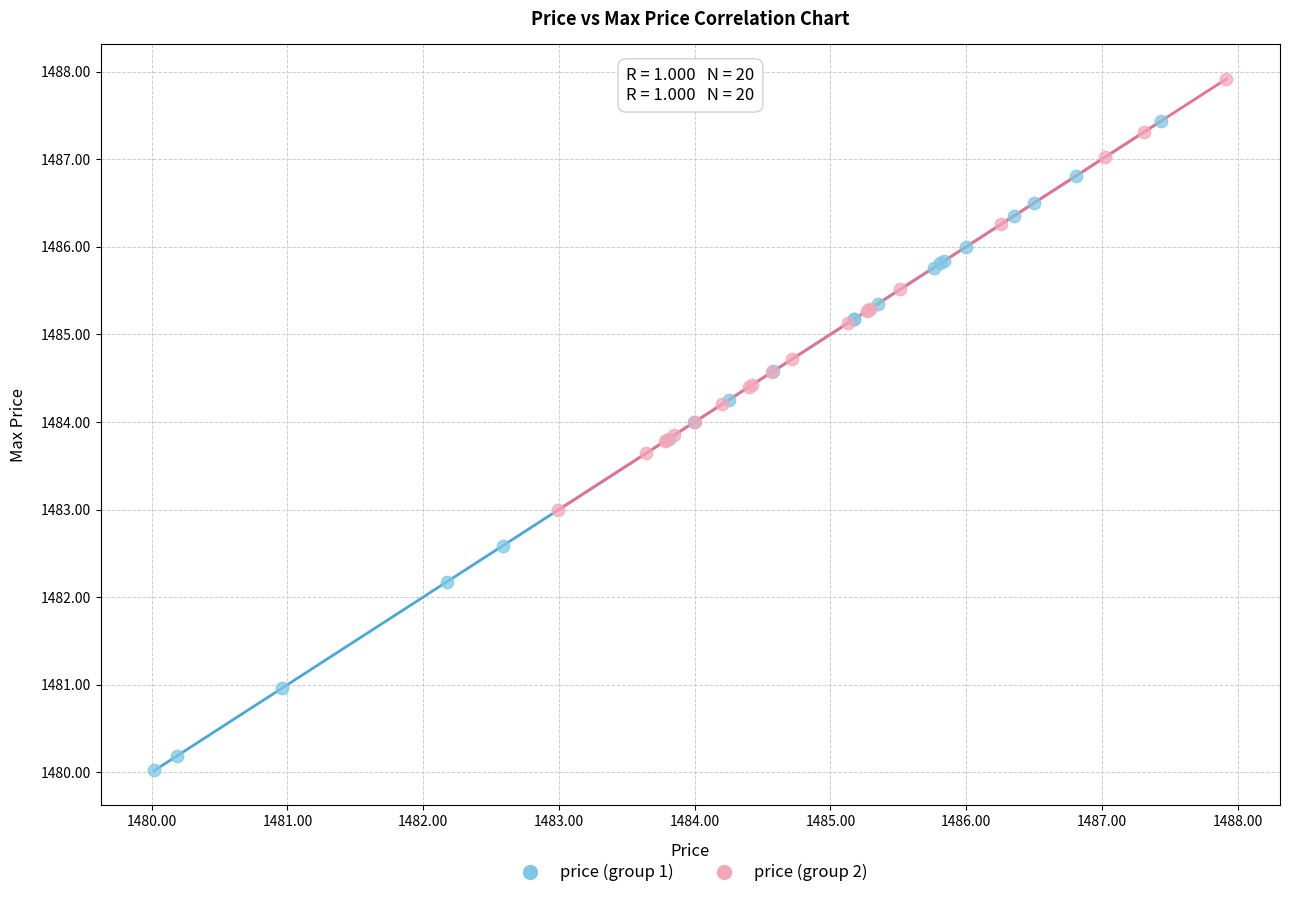

Which series contains the lowest Y value?

price (group 1)